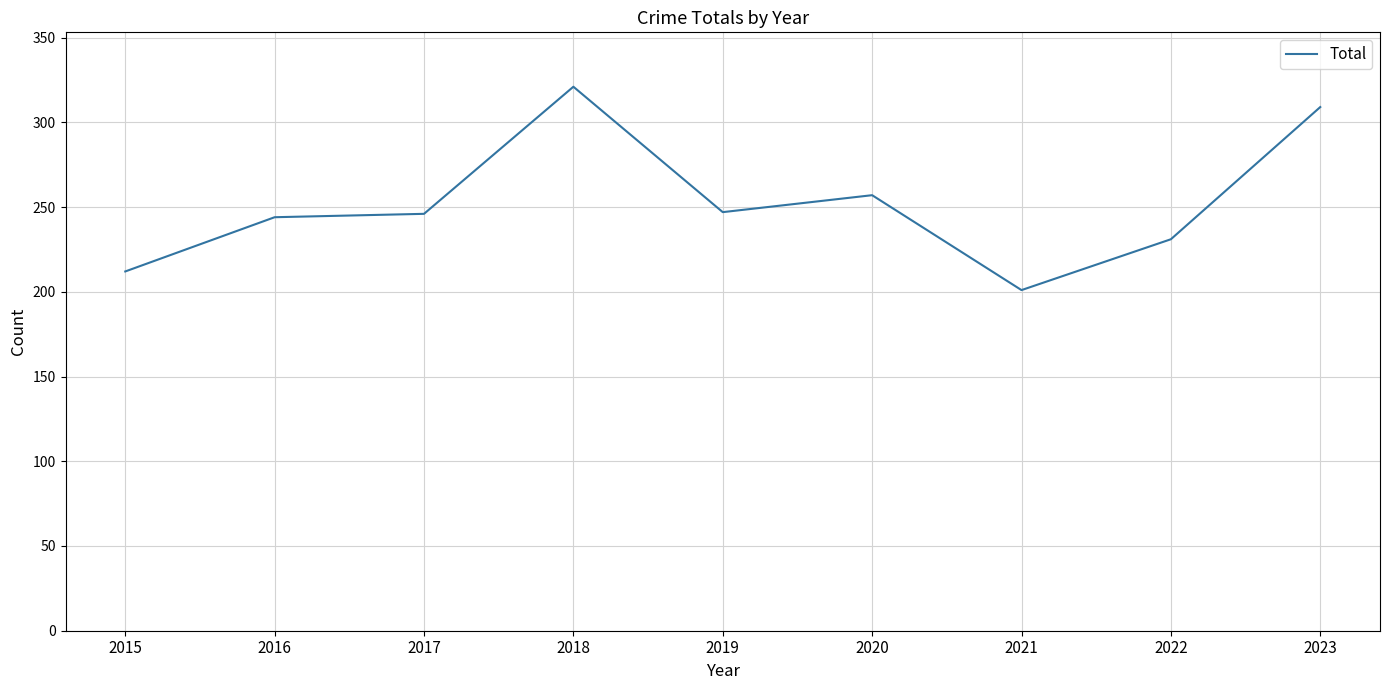

Is it true that the value at 2019 is 247?

True